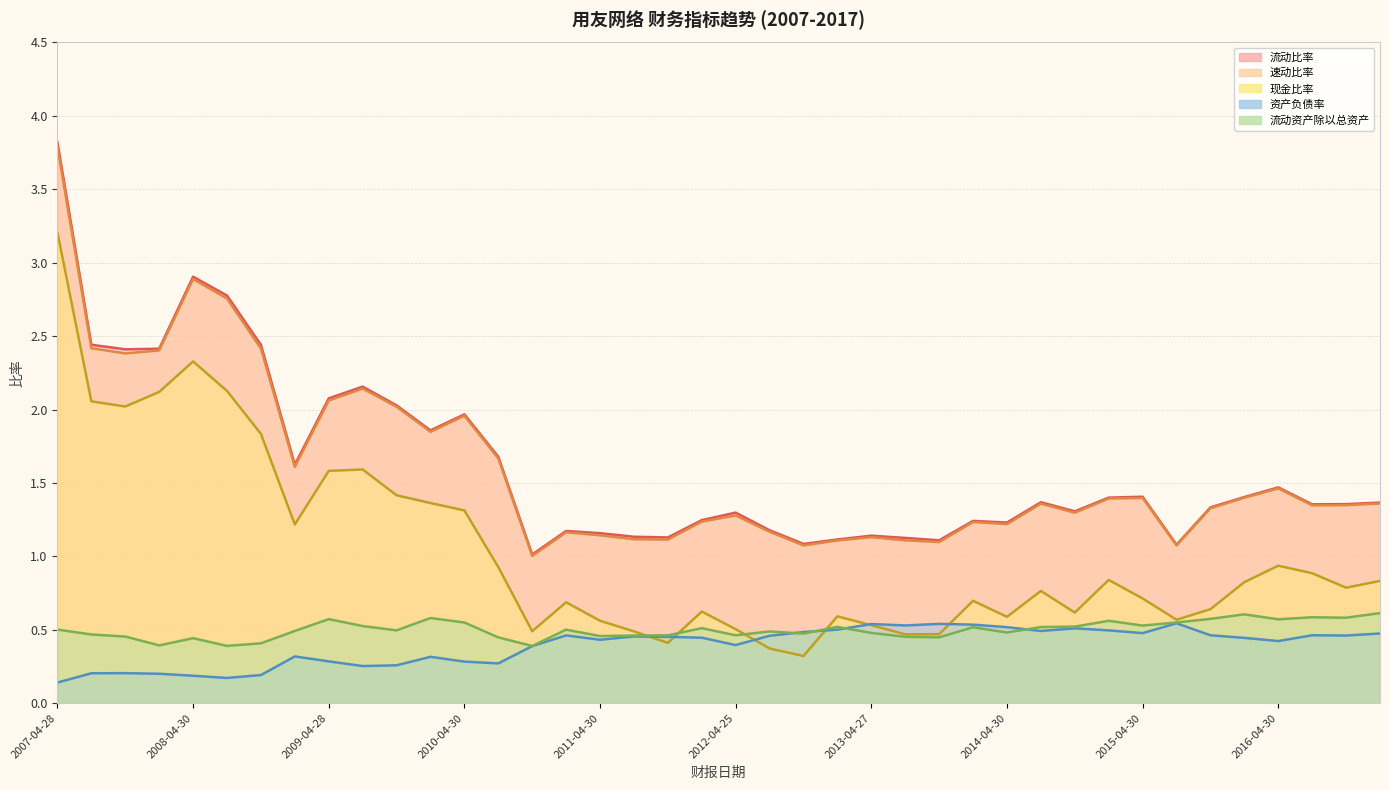

Where is the first local minimum for 资产负债率?

2008-08-06